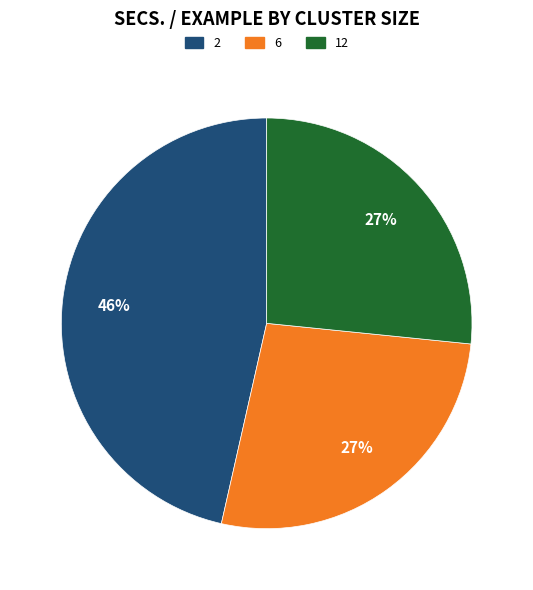

True or false: 12 accounts for 27% of the total.

True